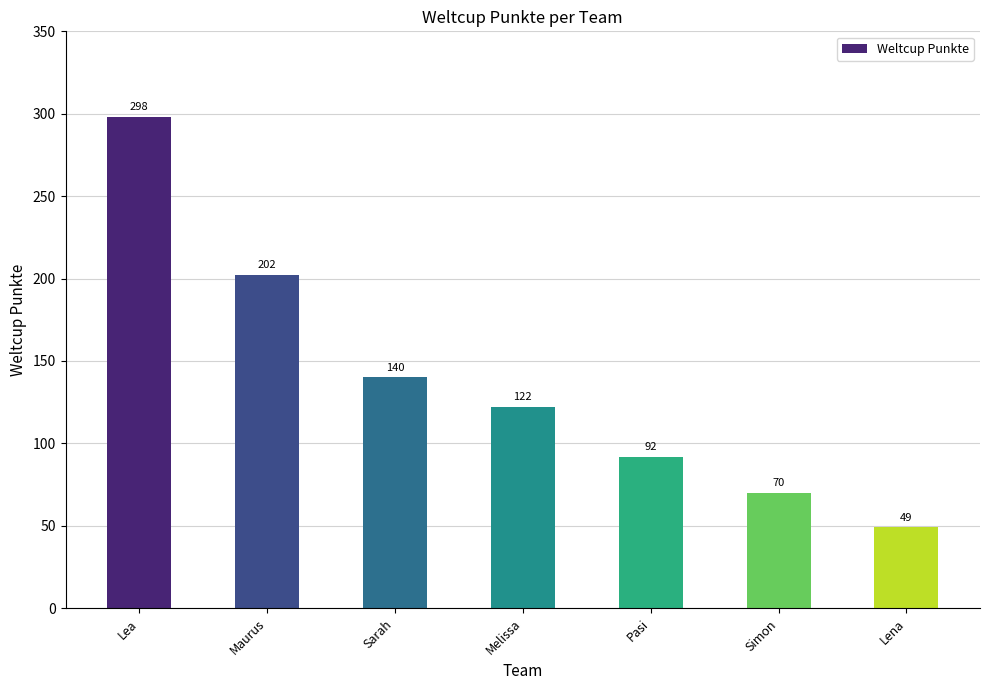

What is the greatest value displayed?

298